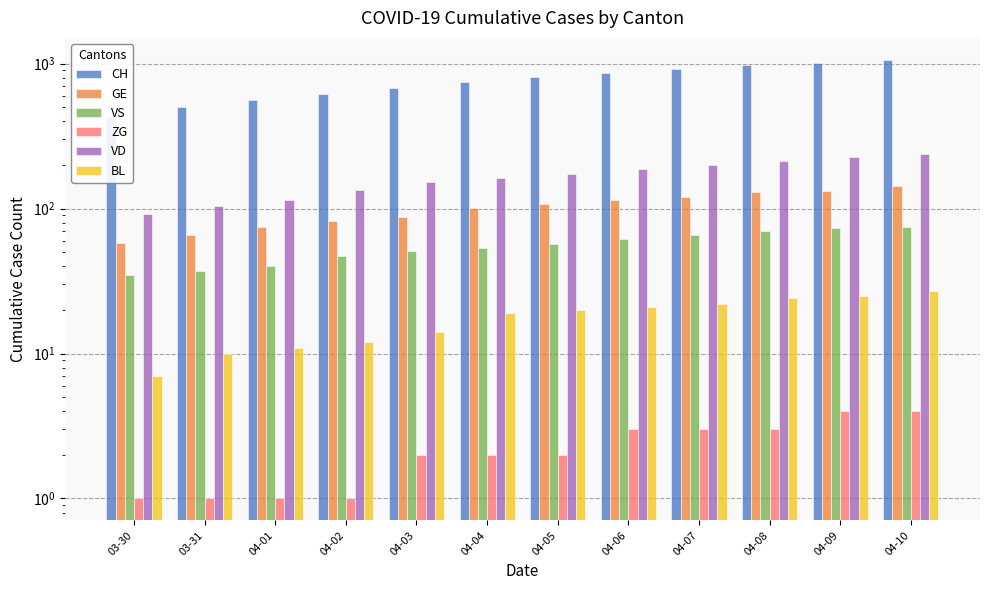

How many data points does each series have?

12